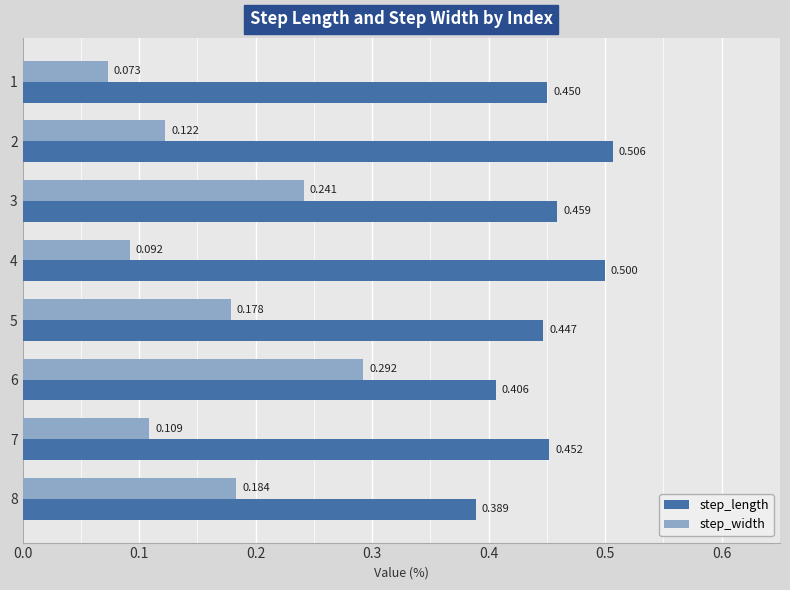

List the series in order of their overall mean, highest first.

step_length, step_width